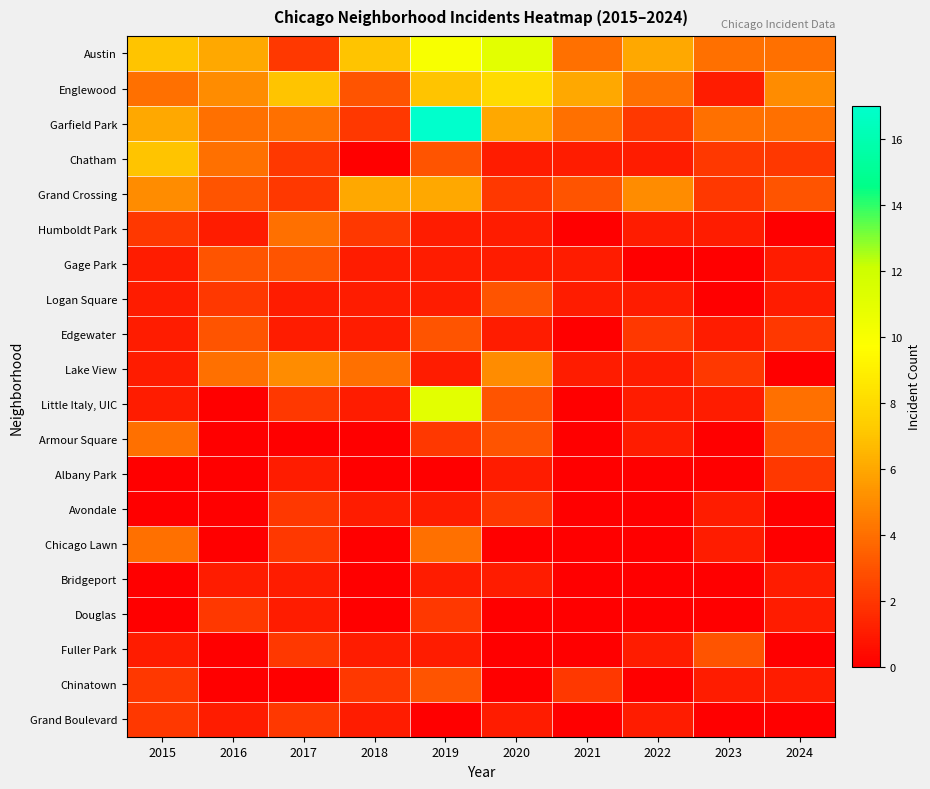

At how many categories does at least one series exceed 3?

10